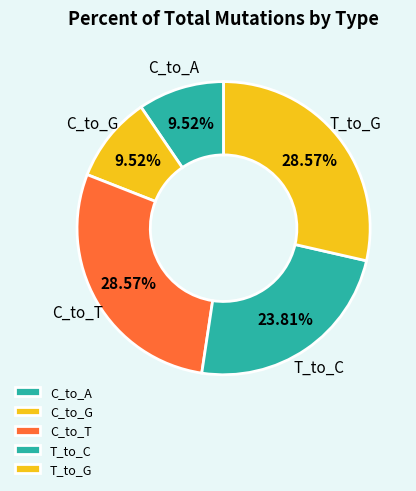

Combined, what portion of the pie is T_to_G and C_to_A?

38.1%